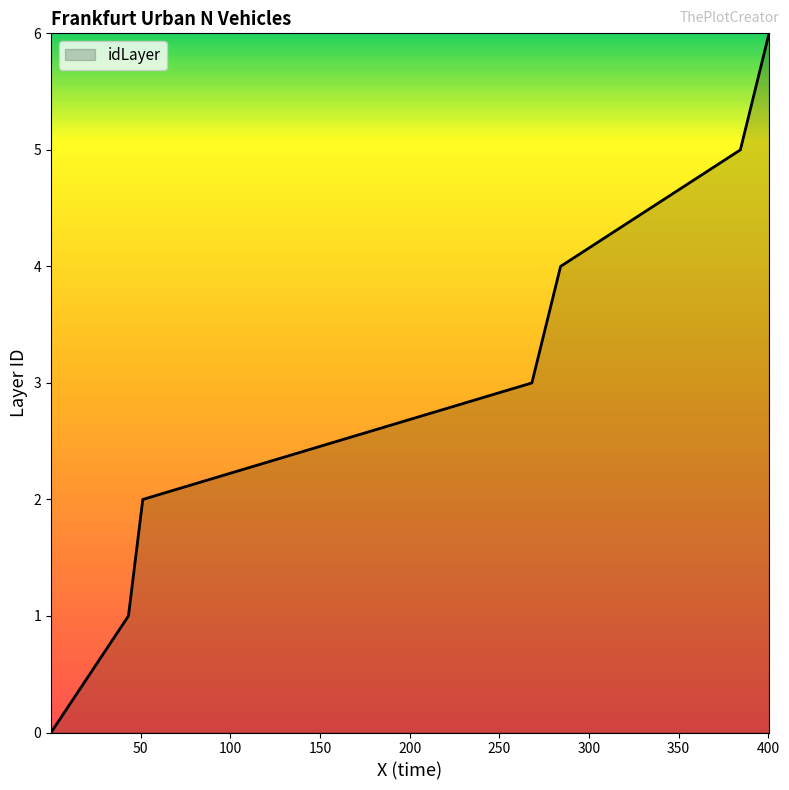

What is the average value?

3